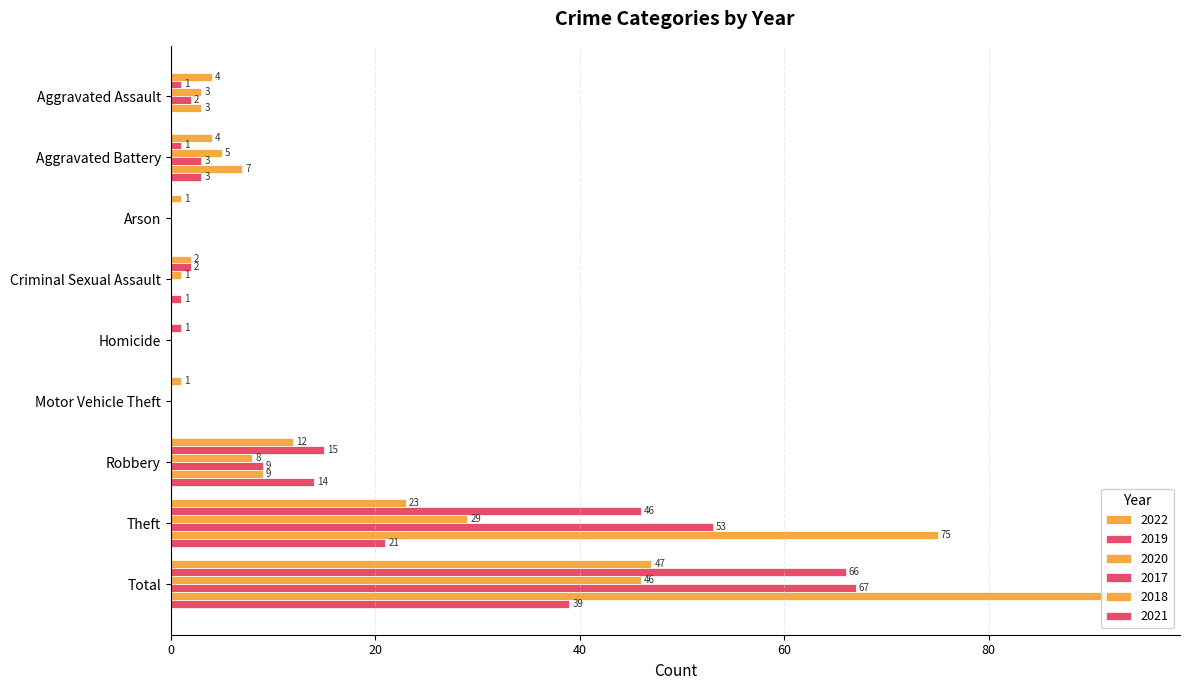

True or false: 2017 has a value of 13 at Robbery.

False